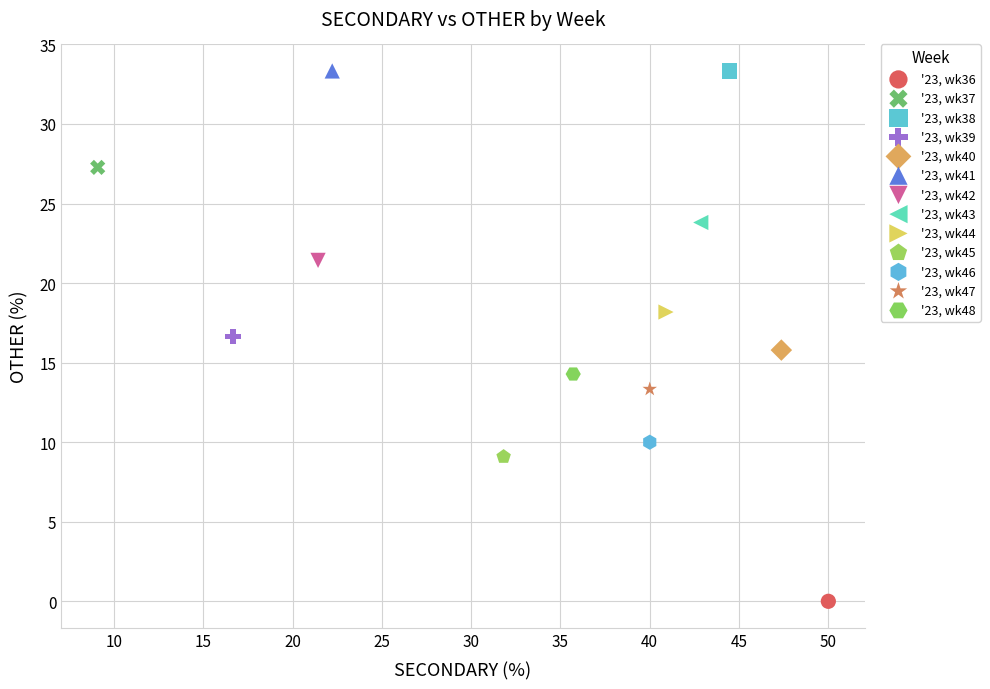

What are all the series names shown in the legend?

'23, wk36, '23, wk37, '23, wk38, '23, wk39, '23, wk40, '23, wk41, '23, wk42, '23, wk43, '23, wk44, '23, wk45, '23, wk46, '23, wk47, '23, wk48